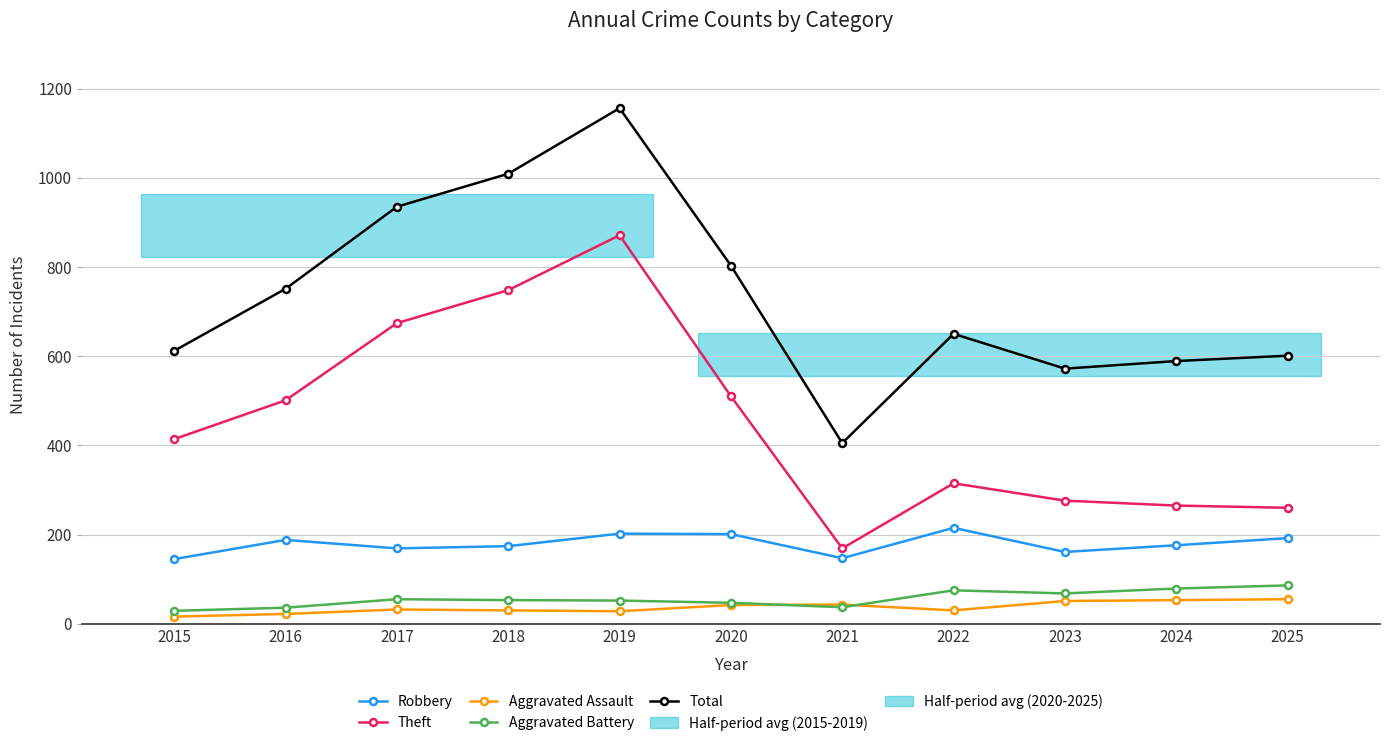

True or false: Aggravated Assault and Theft intersect in this chart.

False